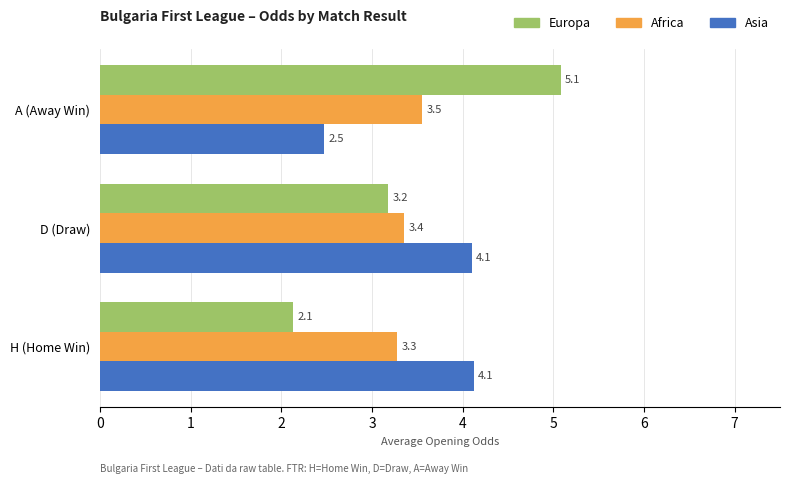

At which category is the sum across all series the highest?

A (Away Win)